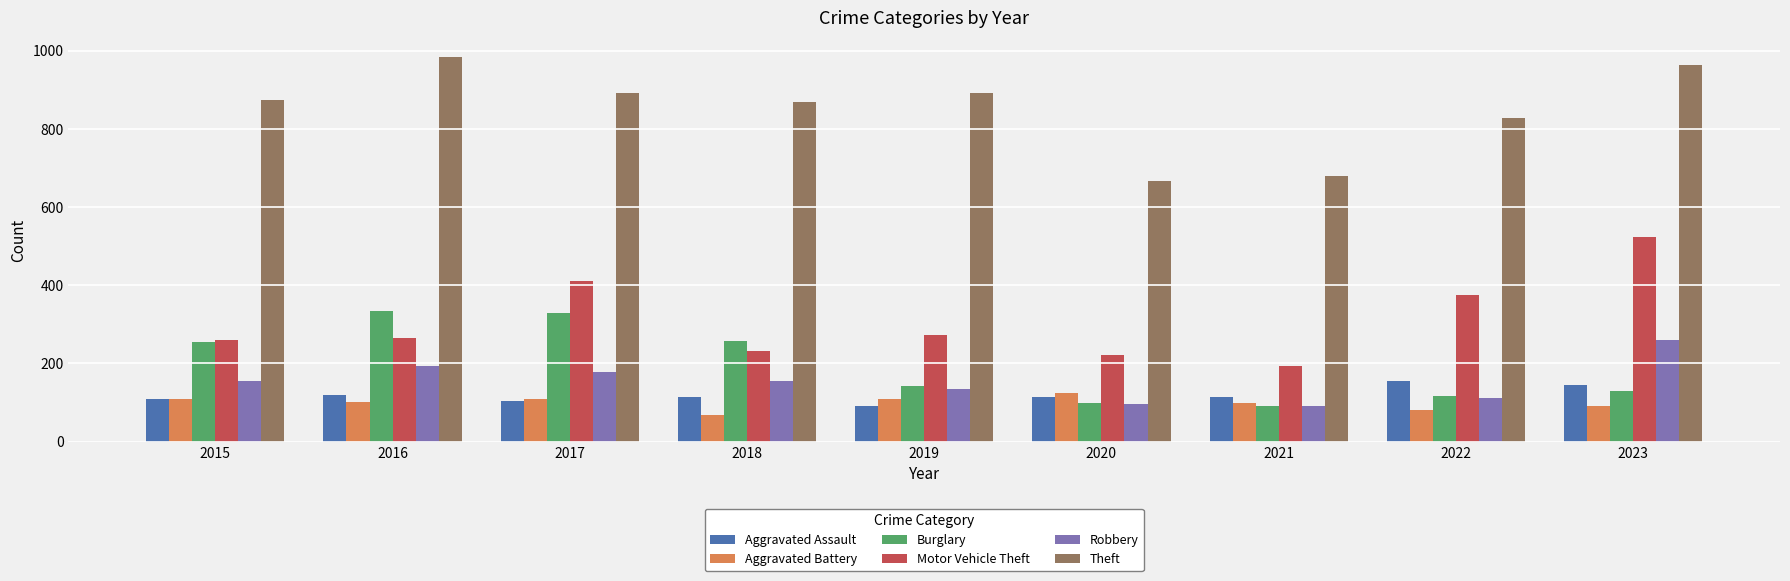

What is the value of the Theft bar at the 5th from the left?

891